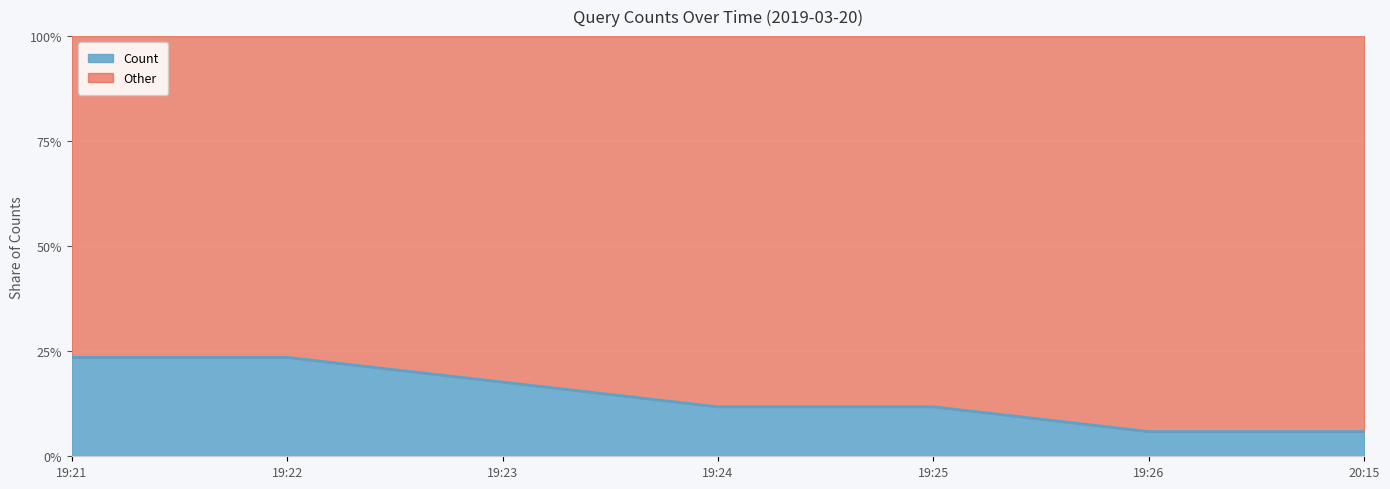

Reading right to left, what are all the values shown in this chart?

5.9	5.9	11.8	11.8	17.6	23.5	23.5